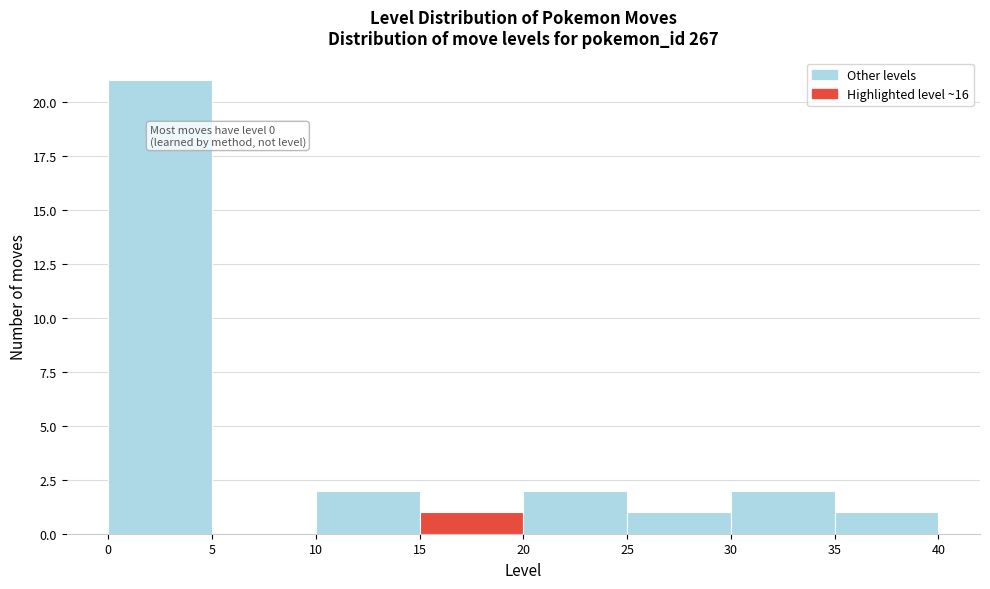

Over which range of the x-axis is the bar tallest?

0 to 5